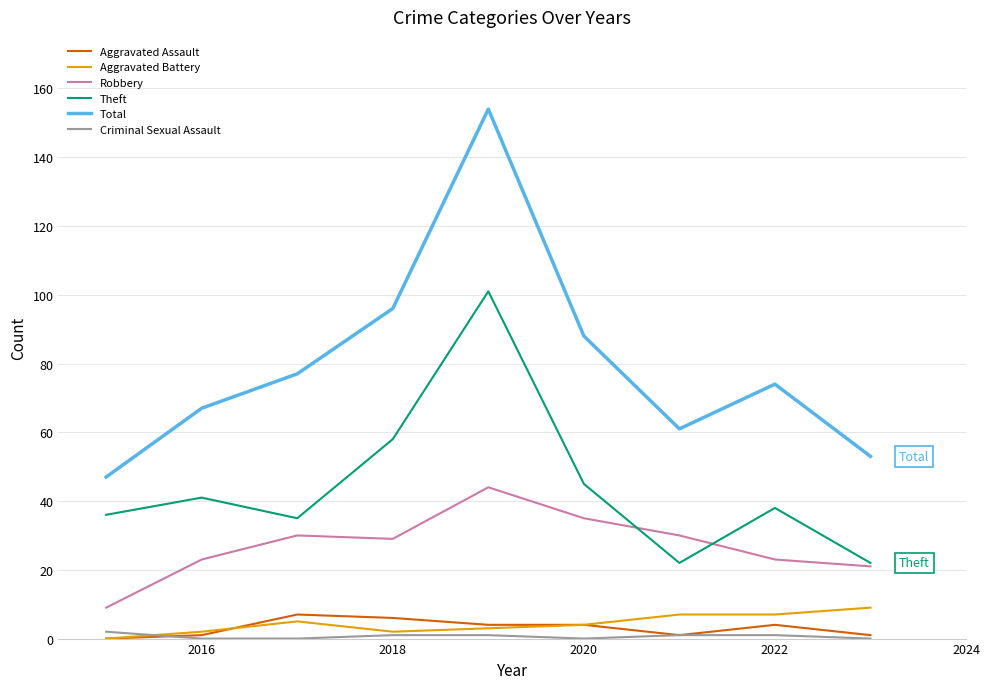

What is the maximum value for Aggravated Assault?

7